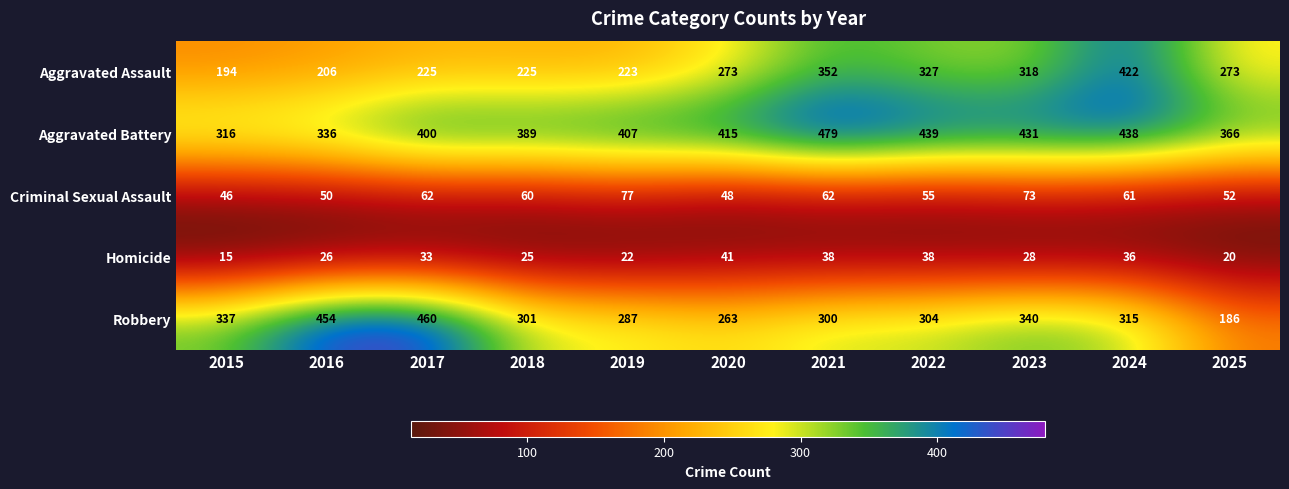

At which category is the sum across all series the highest?

2024